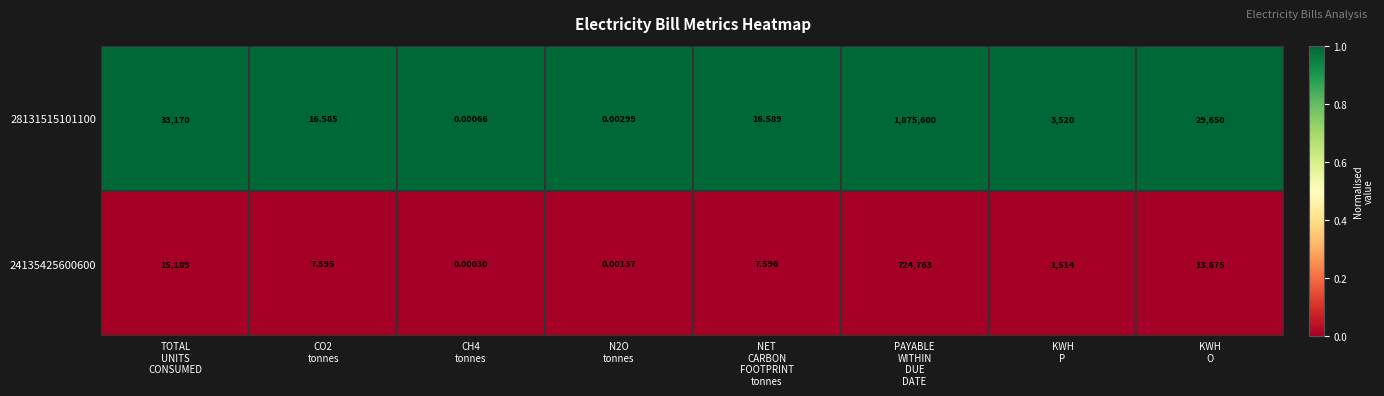

Rank the series at CO2
tonnes from lowest to highest value.

24135425600600, 28131515101100